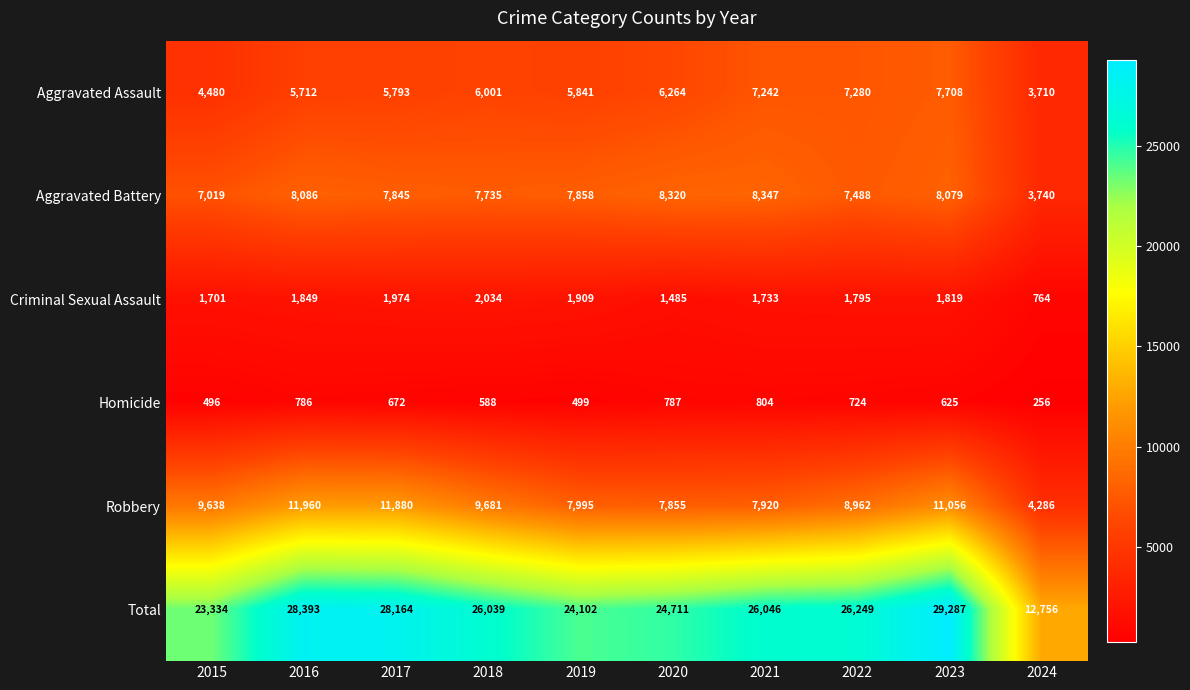

At which category does the chart reach its minimum across all series?

2024